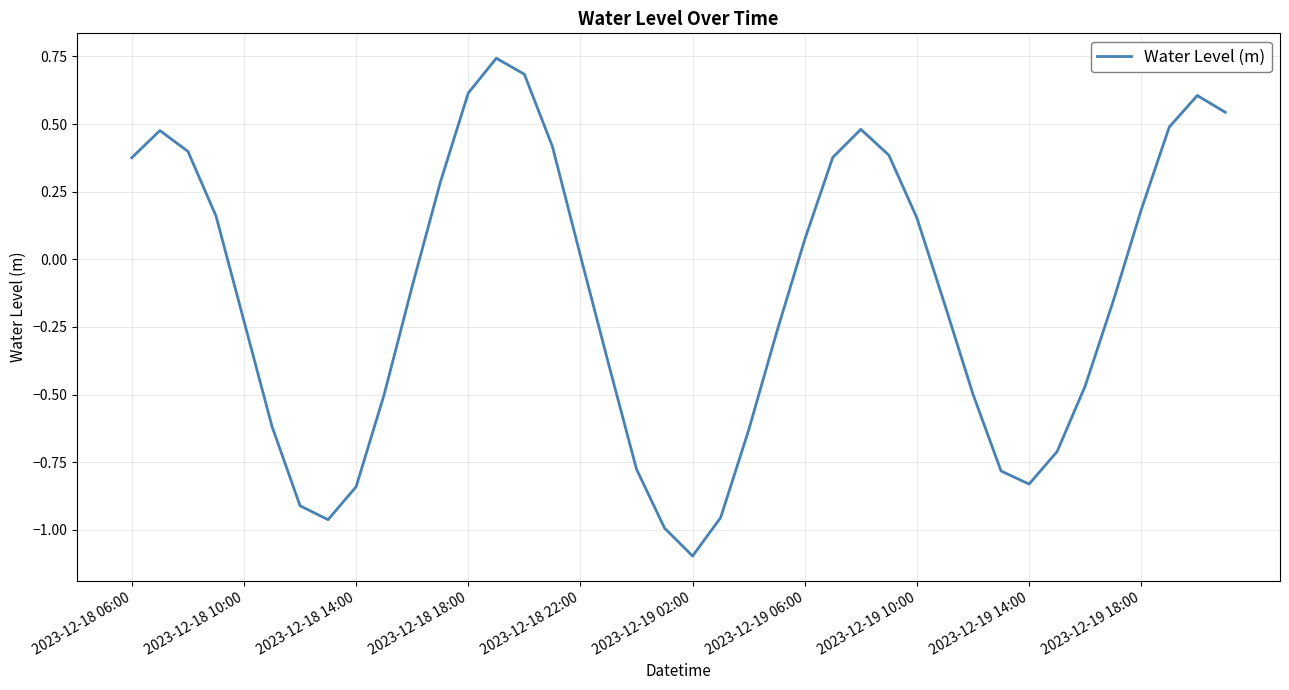

What is the minimum value shown in the chart?

-1.1